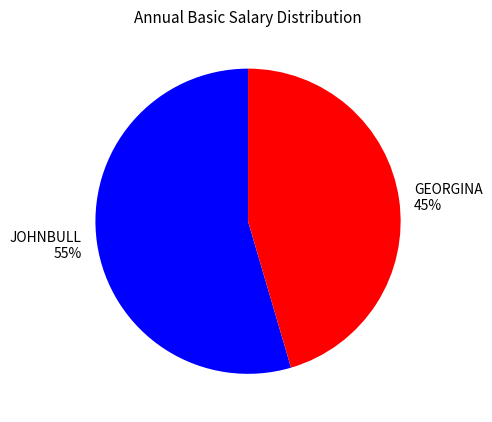

What is the ratio of the value at JOHNBULL to the value at GEORGINA?

1.2